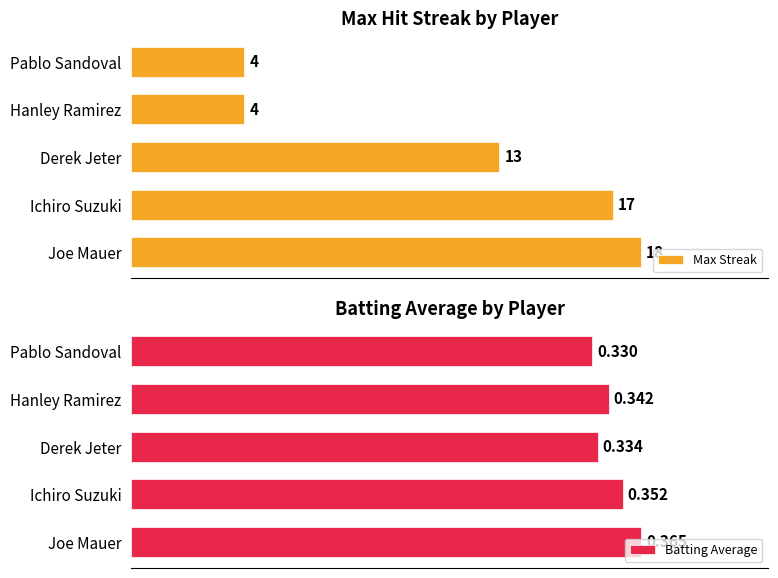

What is the sum of all Batting Average values?

1.7